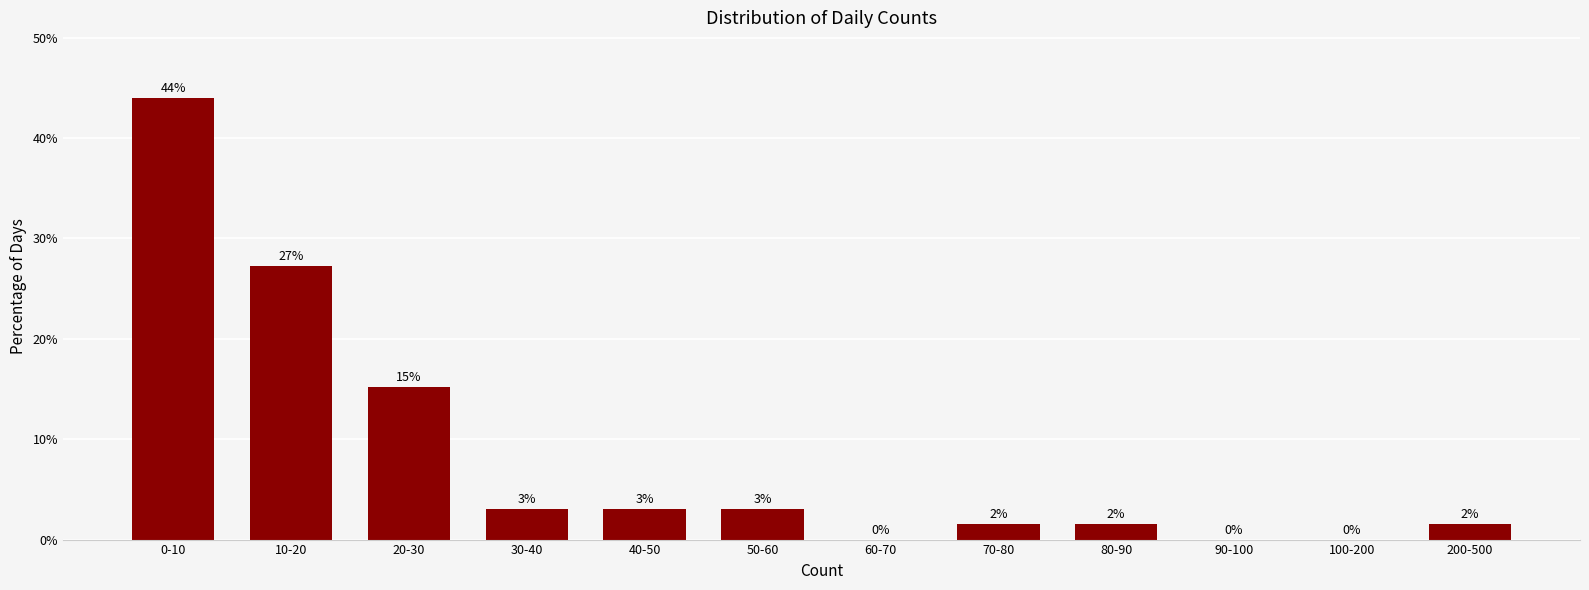

Where is the data nearest to the value 21?

20-30